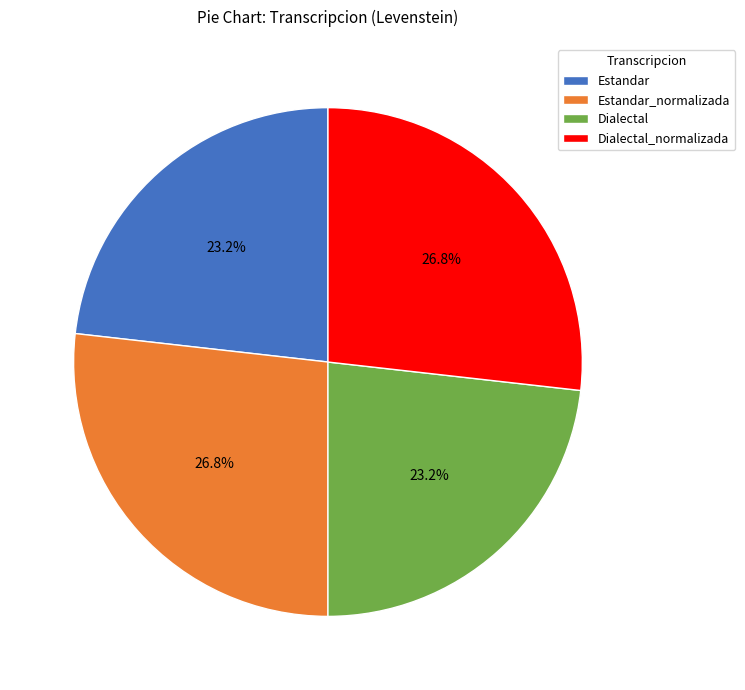

How many slices are in this pie chart?

4